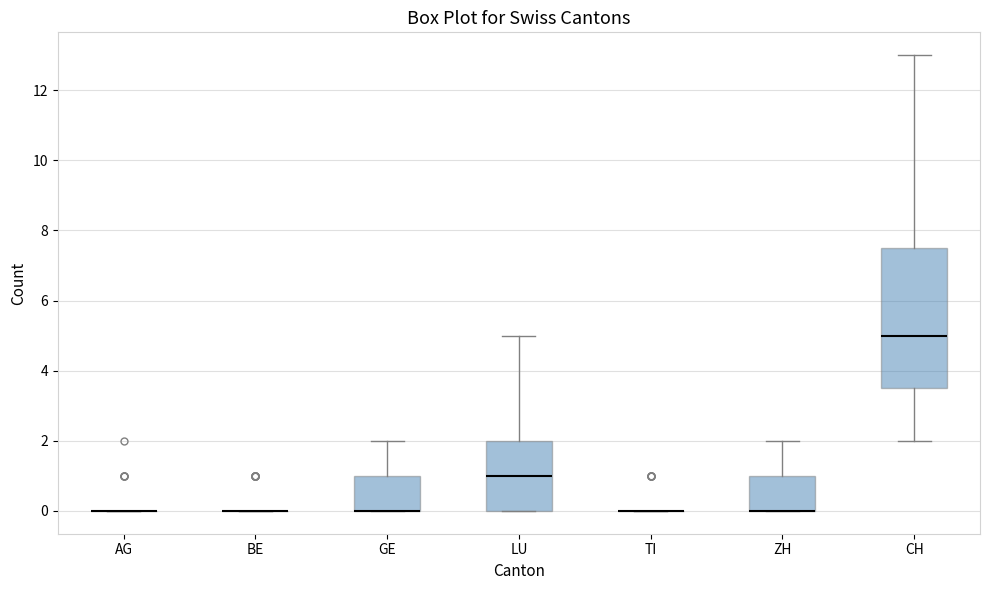

Reading left to right, read every box against the y-axis: the position of its median line, the range the box covers, and the ends of its whiskers. The values are not printed on the chart, so give them approximately, as read against the axis.

AG: box collapsed to a line at 0.0, whiskers 0.0 to 0.0
BE: box collapsed to a line at 0.0, whiskers 0.0 to 0.0
GE: median 0.0 (drawn on the box's lower edge), box 0.0 to 1.0, whiskers 0.0 to 2.0
LU: median 1.0, box 0.0 to 2.0, whiskers 0.0 to 5.0
TI: box collapsed to a line at 0.0, whiskers 0.0 to 0.0
ZH: median 0.0 (drawn on the box's lower edge), box 0.0 to 1.0, whiskers 0.0 to 2.0
CH: median 5.0, box 3.6 to 7.6, whiskers 2.0 to 13.0